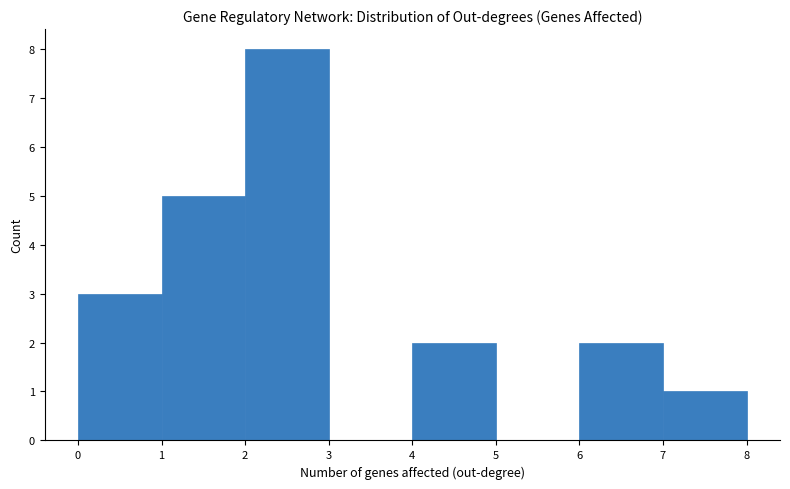

Reading left to right, list every bar in this chart as the range it spans on the x-axis followed by its height. The values are not printed on the chart, so give them approximately, as read against the axis.

0 to 1: 3
1 to 2: 5
2 to 3: 8
3 to 4: 0
4 to 5: 2
5 to 6: 0
6 to 7: 2
7 to 8: 1